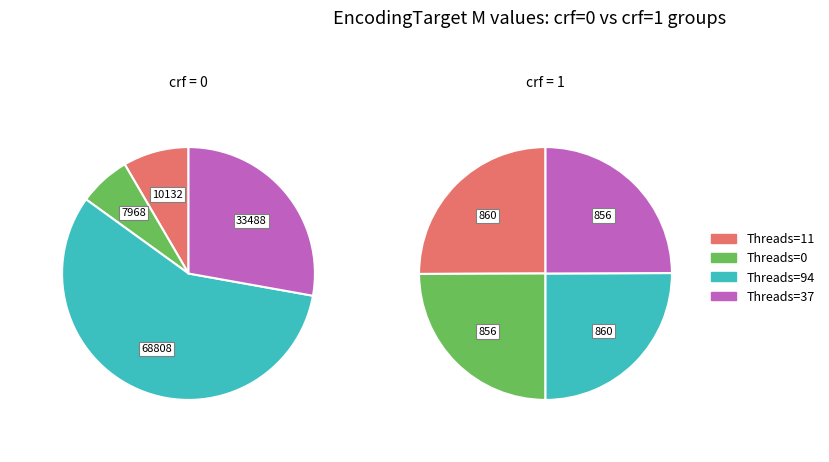

Is it true that 1 is 11% of the pie?

False